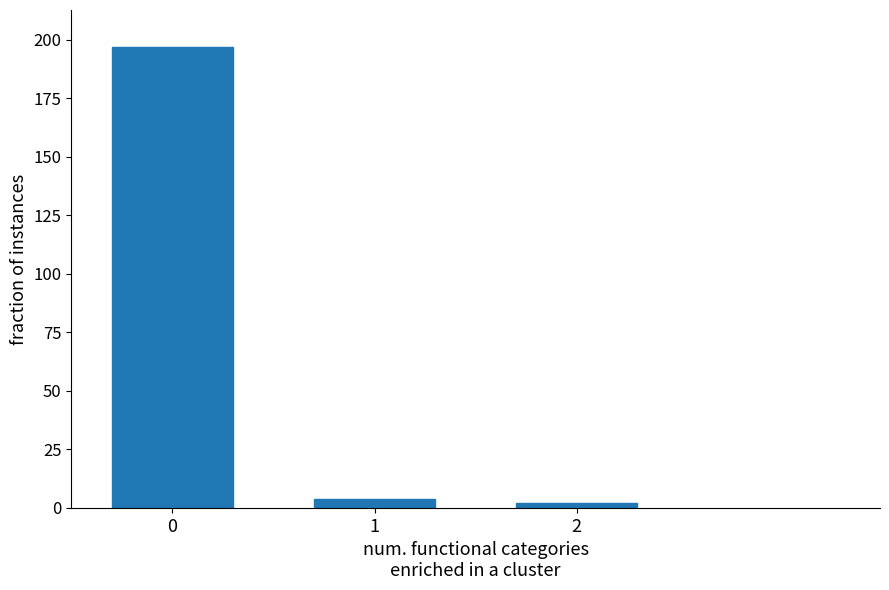

Rank the categories by value from lowest to highest.

2, 1, 0